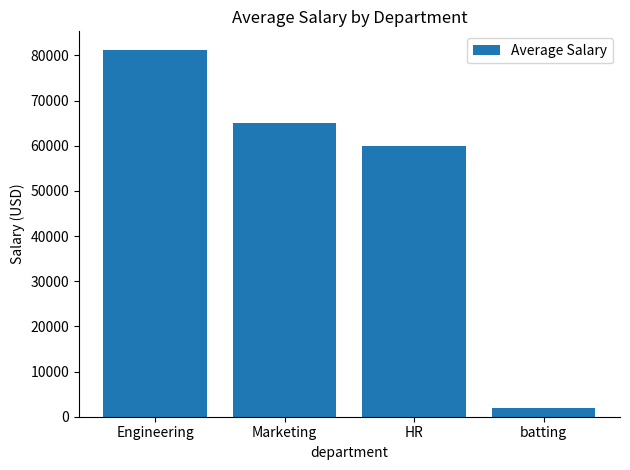

True or false: the data shows 60000 at HR.

True